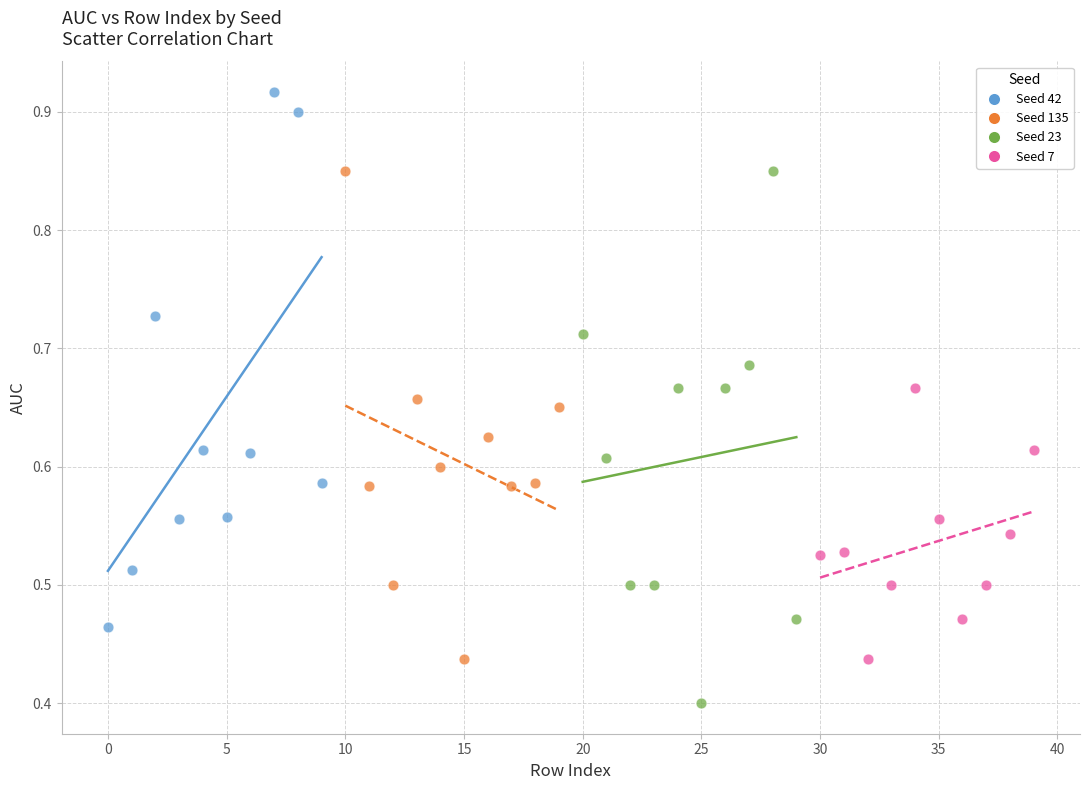

Which series contains the lowest Y value?

Seed 23